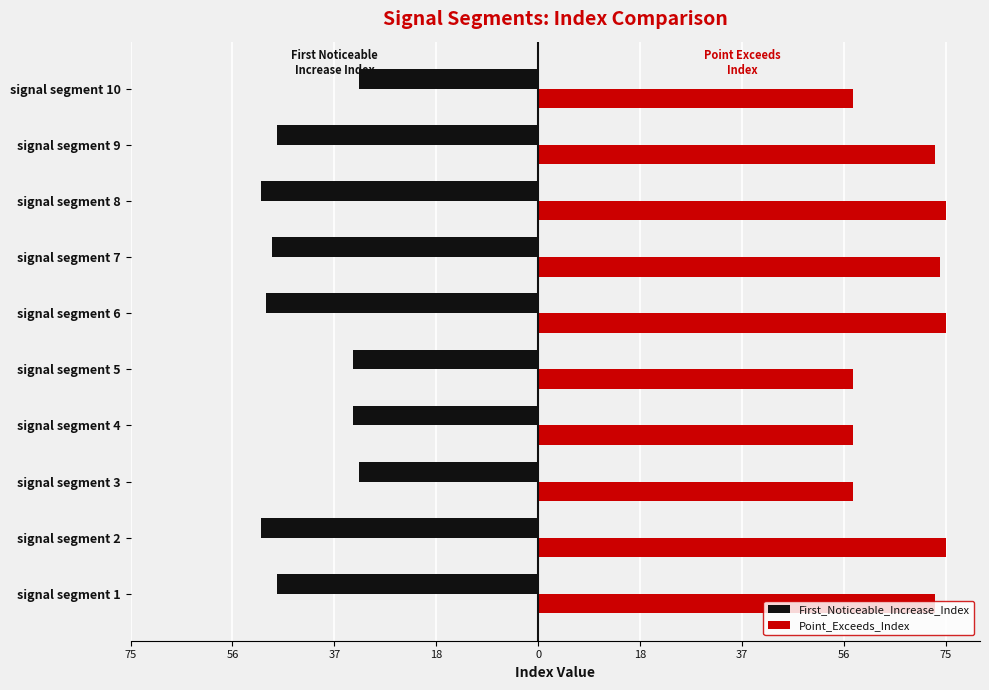

What are all the series names shown in the legend?

First_Noticeable_Increase_Index, Point_Exceeds_Index